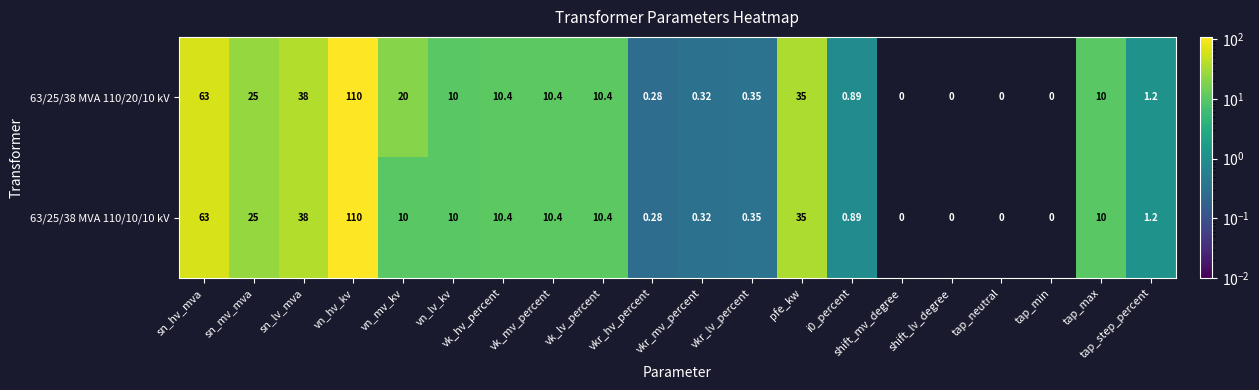

At which label is 63/25/38 MVA 110/10/10 kV closest to 55?

sn_hv_mva